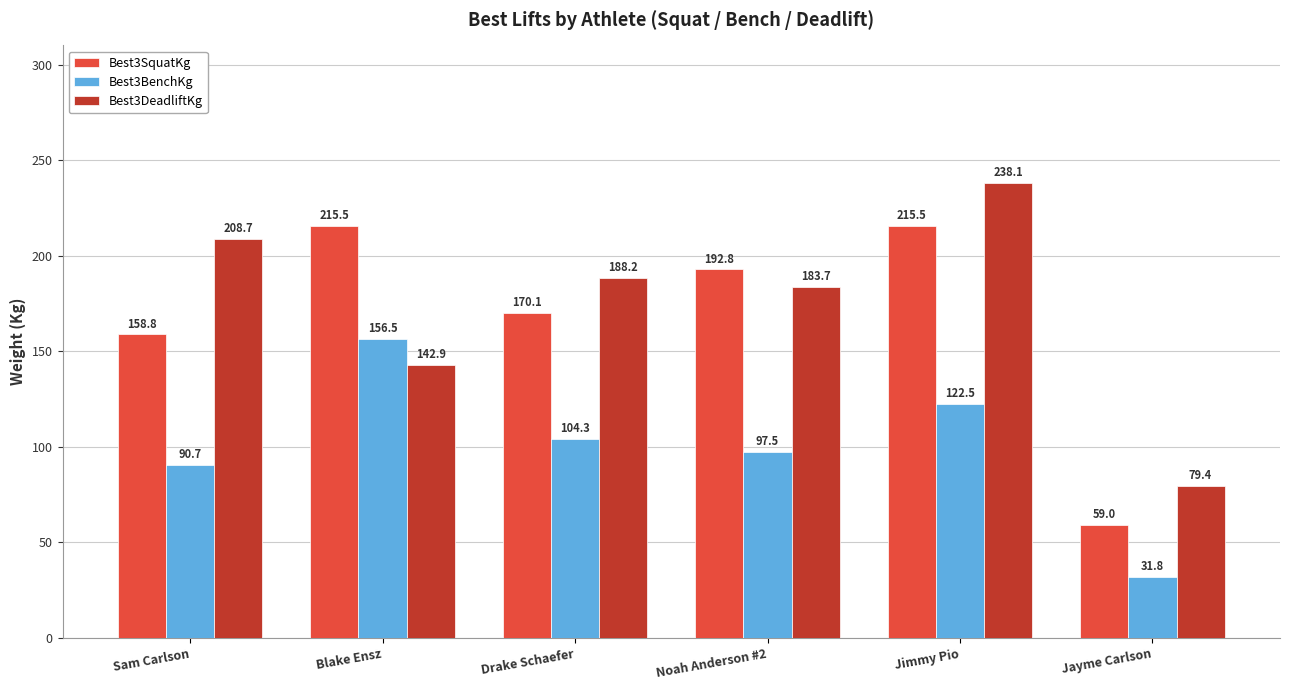

What is the difference between the maximum and minimum values in the Best3DeadliftKg series?

158.7